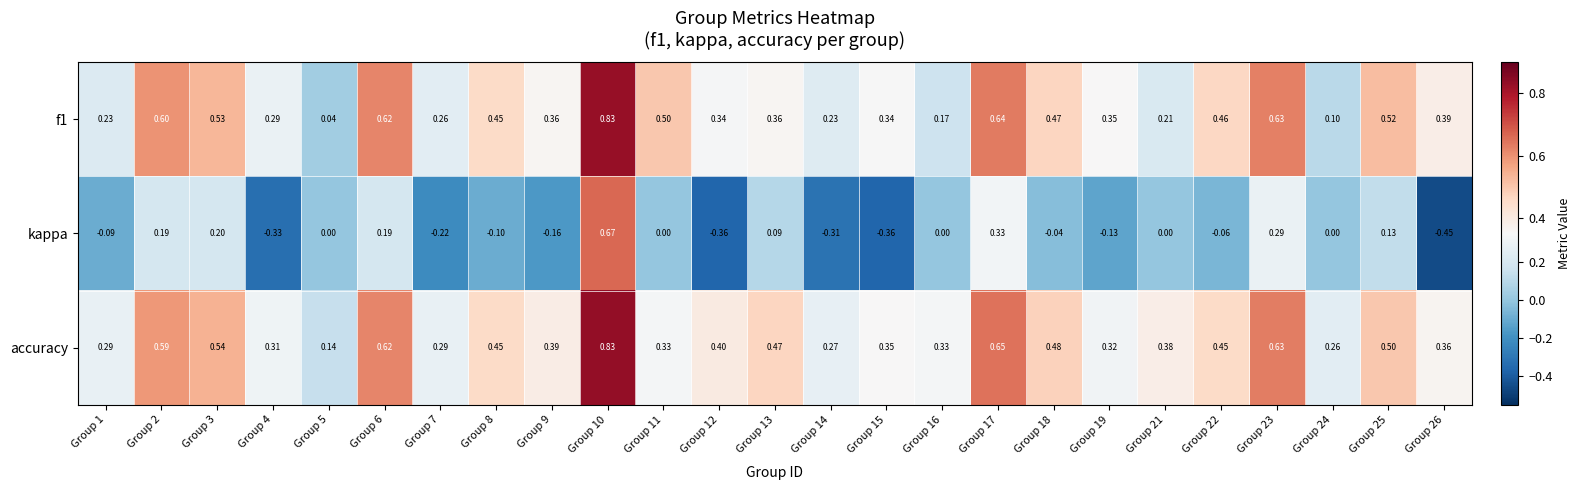

How many series are shown in this chart?

3